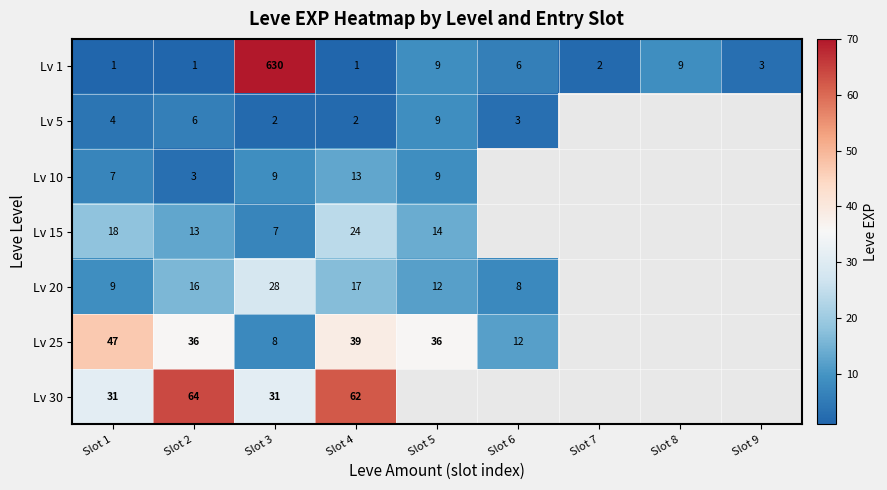

The Lv 1 series shows 1 at Slot 2. True or false?

True